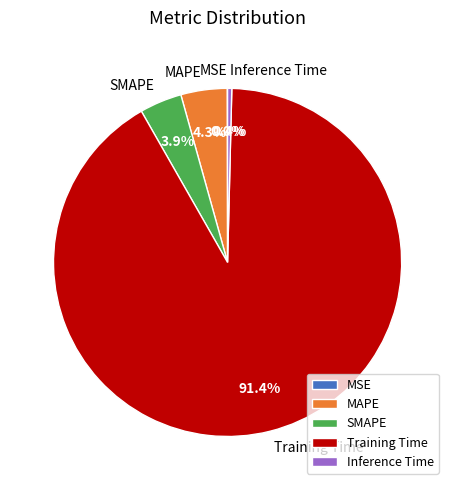

How much of the chart is everything except SMAPE?

96.1%